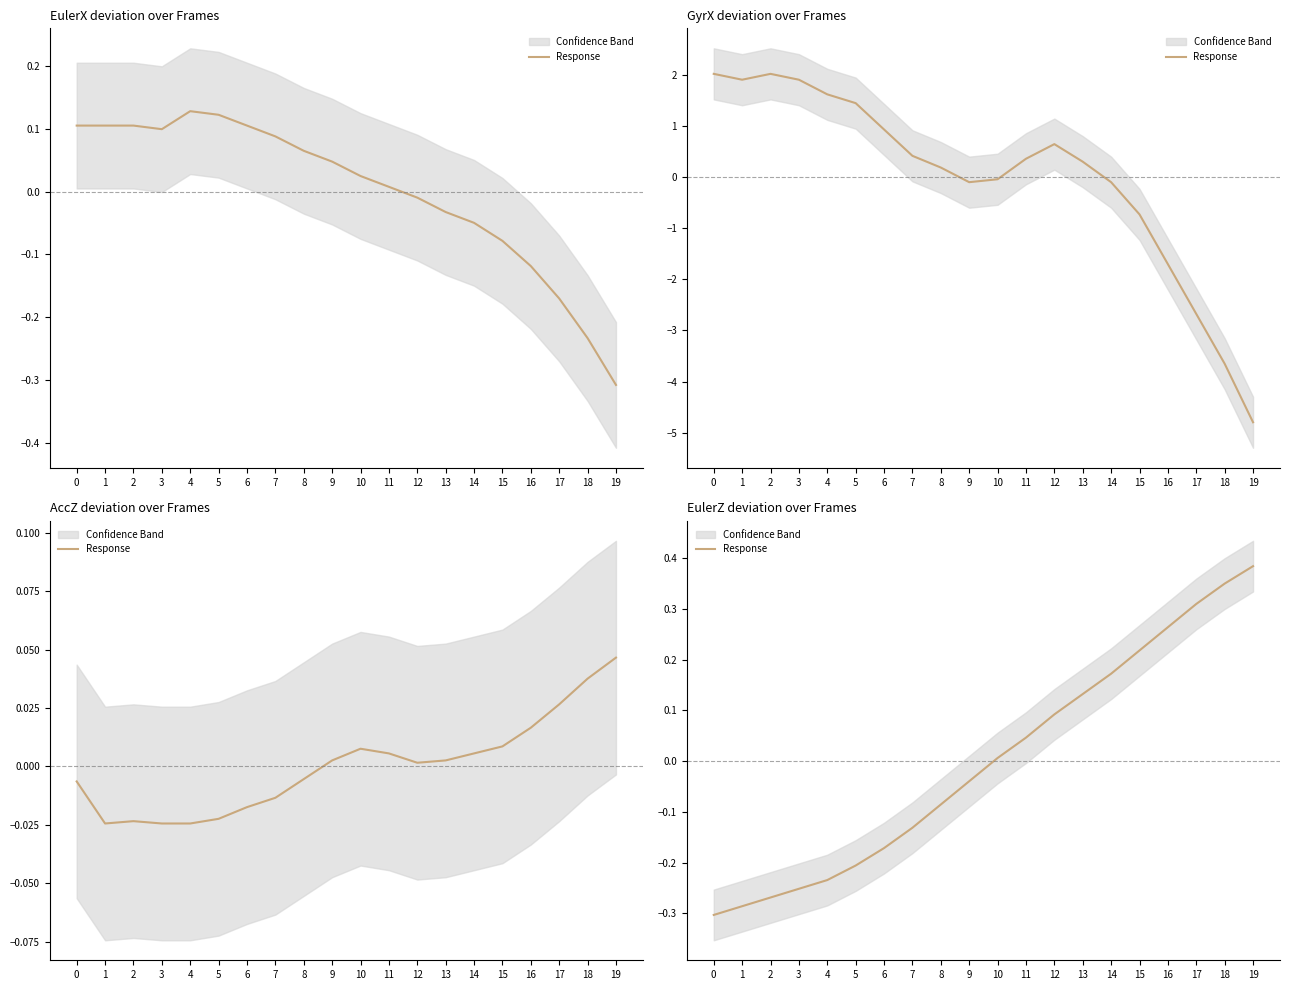

Is it true that the value at 11 is 0.0?

True